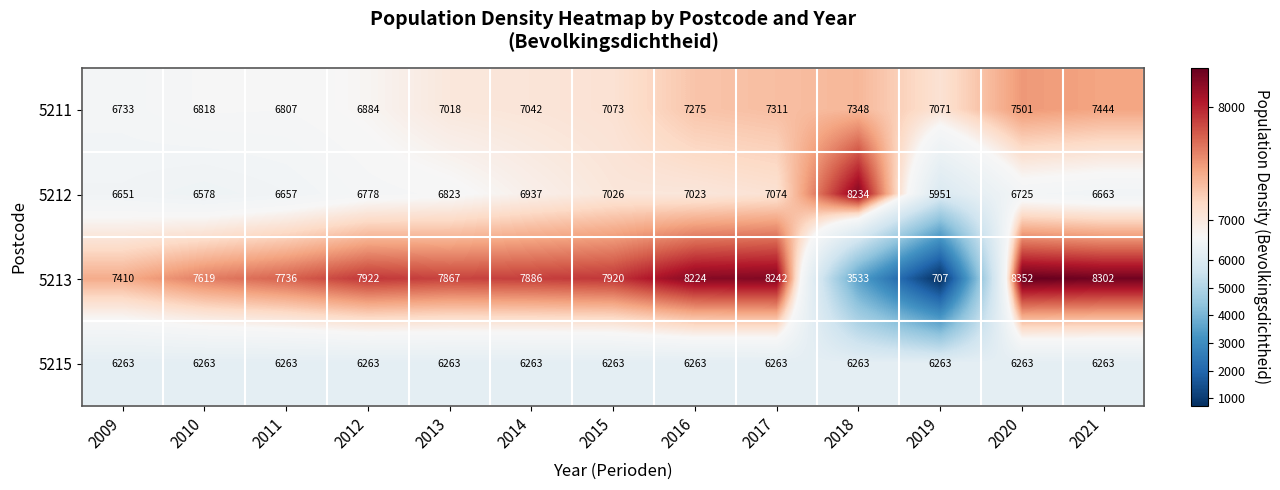

Between 2009 and 2016, which series saw the biggest shift?

5213